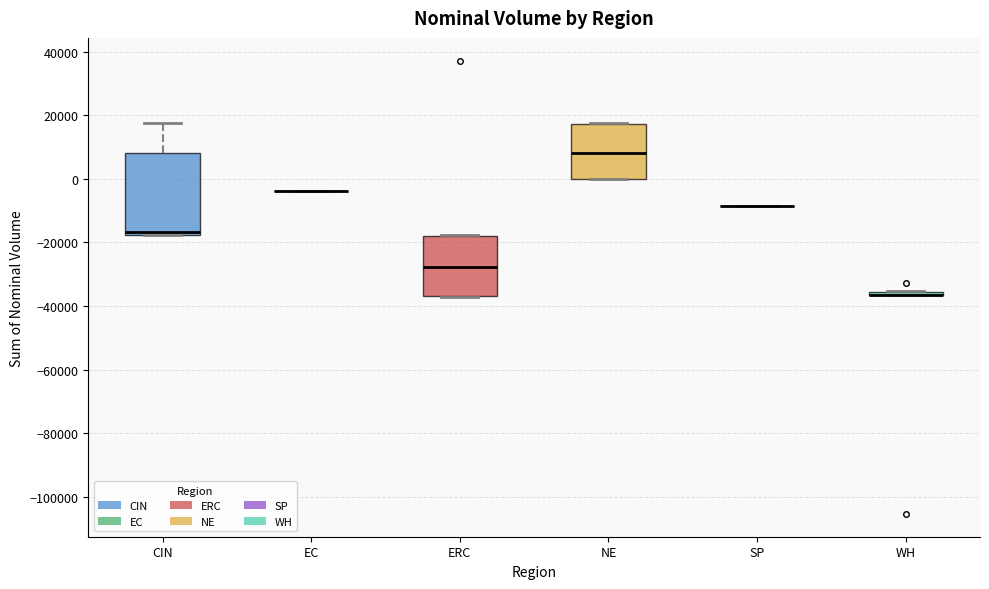

Reading left to right, transcribe this box plot: for each box, give where its median line is, the range the box spans, and where its two whiskers end, as read against the y-axis. The values are not printed on the chart, so give them approximately, as read against the axis.

CIN: median -16000, box -18000 to 8000, whiskers -18000 to 18000
EC: box collapsed to a line at -4000, whiskers -4000 to -4000
ERC: median -28000, box -36000 to -18000, whiskers -38000 to -18000
NE: median 8000, box 0 to 18000, whiskers 0 to 18000
SP: box collapsed to a line at -8000, whiskers -8000 to -8000
WH: box collapsed to a line at -36000, whiskers -36000 to -36000